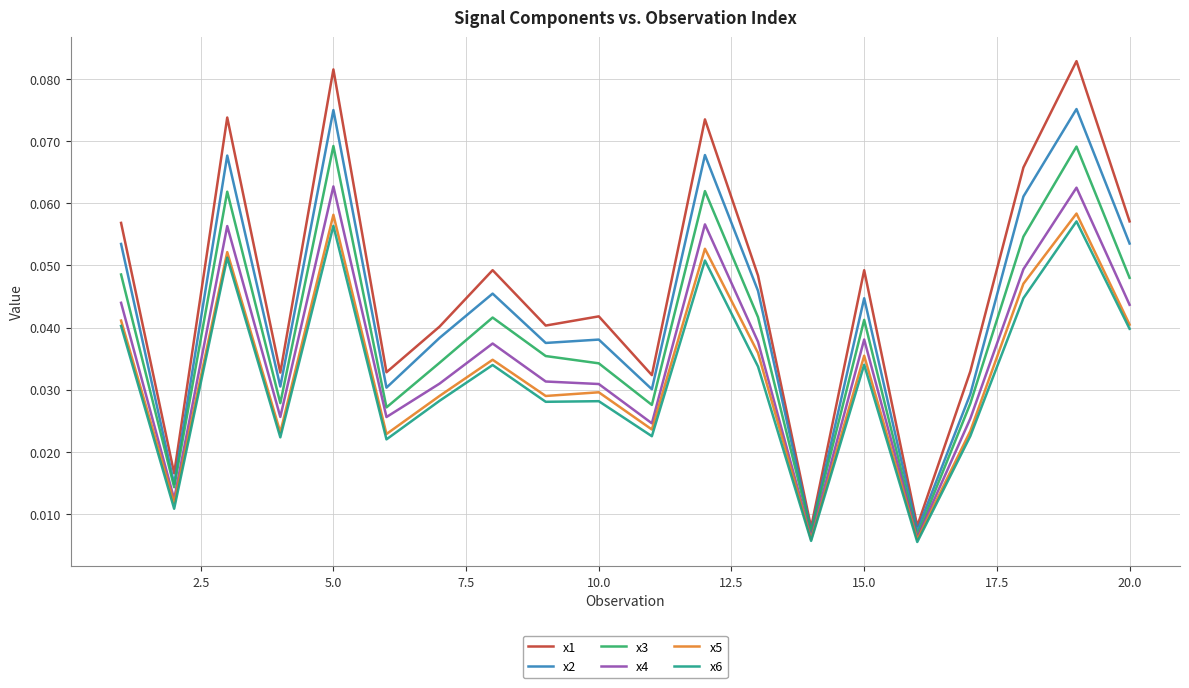

Which series has the largest total across all categories?

x1